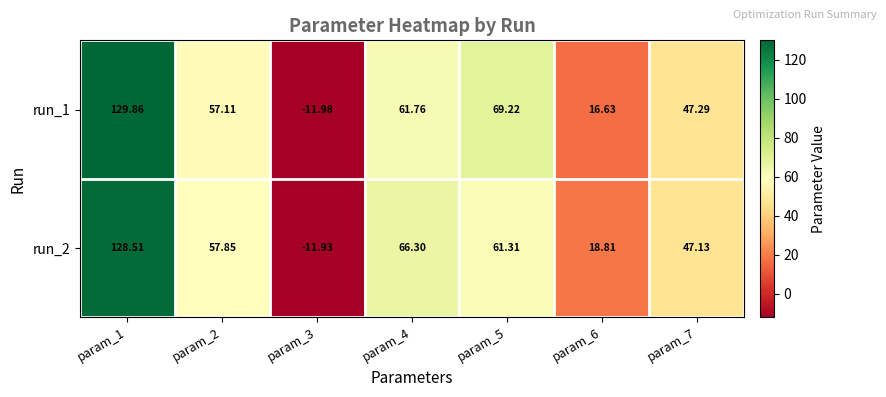

Is the value of run_1 at param_2 greater than the value of run_2 at param_4?

No